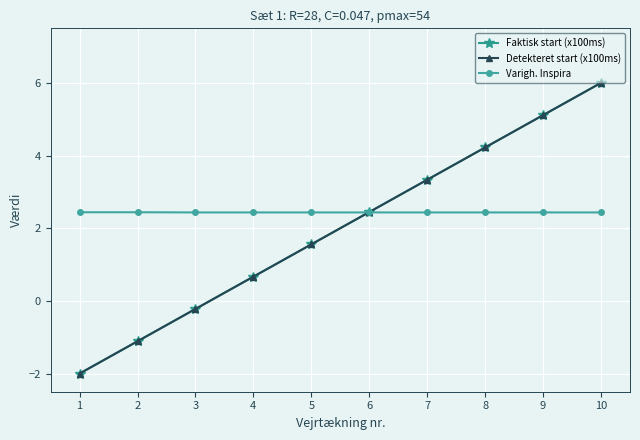

What are all the series names shown in the legend?

Faktisk start (x100ms), Detekteret start (x100ms), Varigh. Inspira